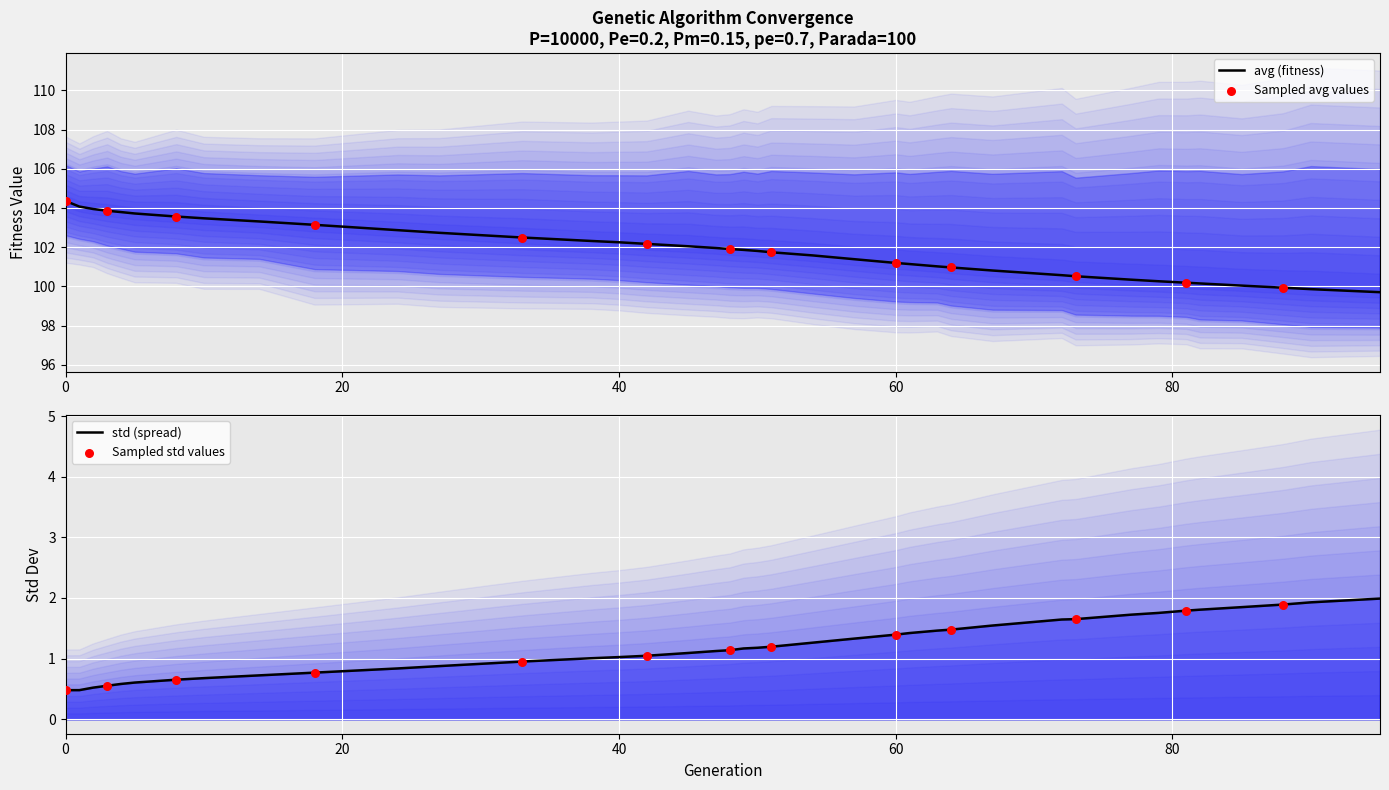

What is the highest value of the avg (fitness) series?

104.4